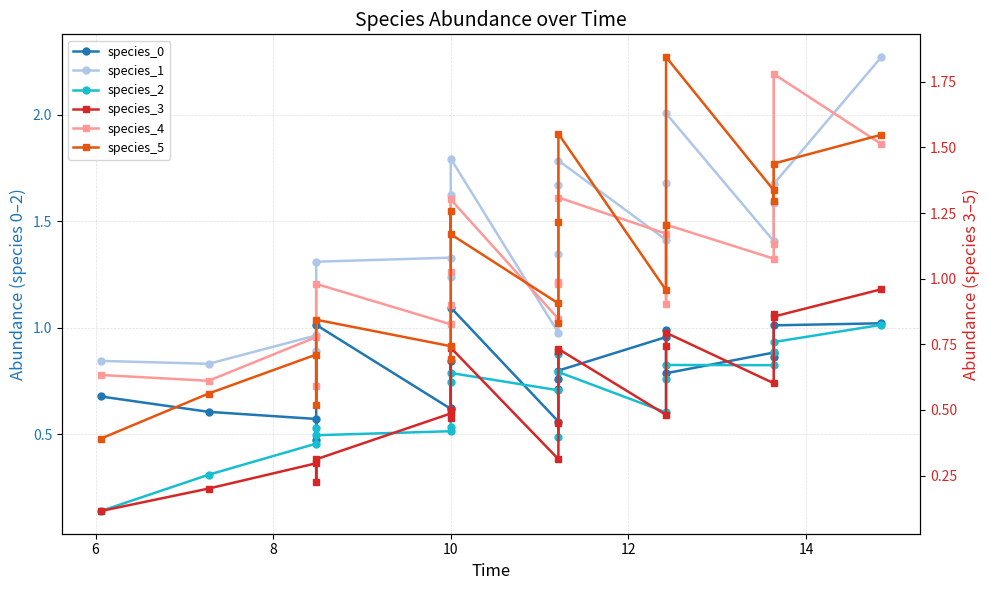

Which series has the widest spread of values?

species_5